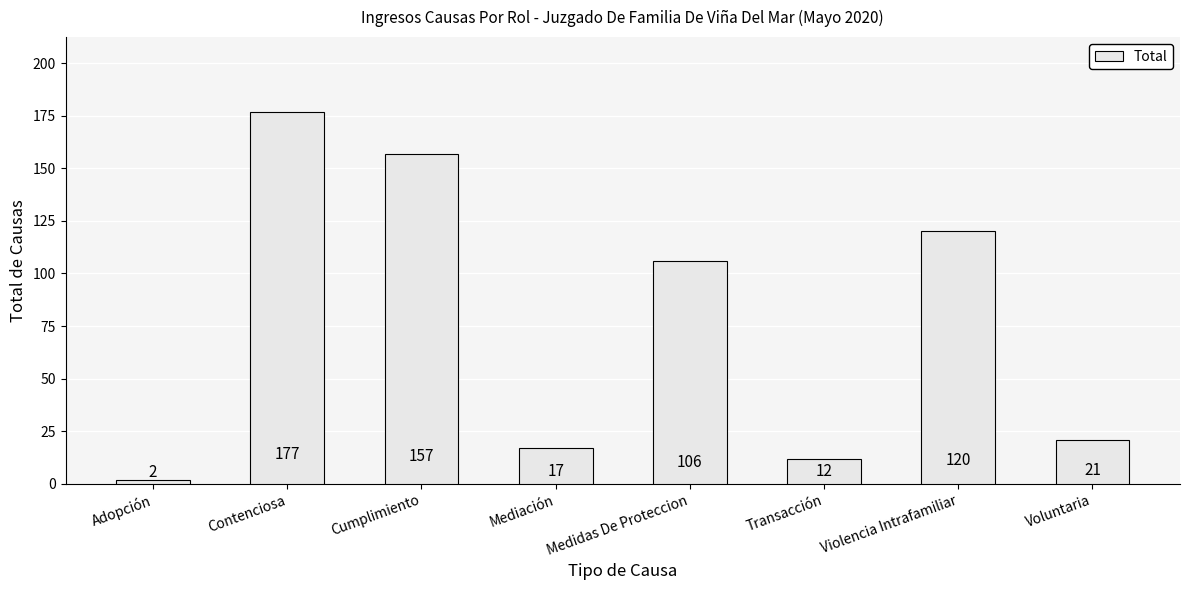

What is the smallest value displayed?

2